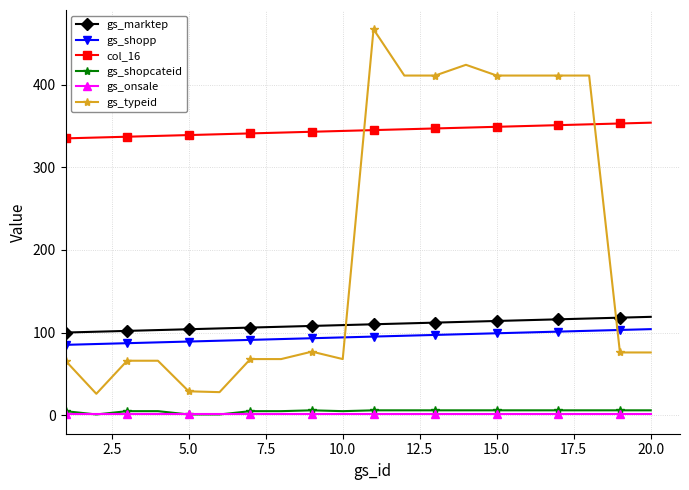

Which series has the widest spread of values?

gs_typeid